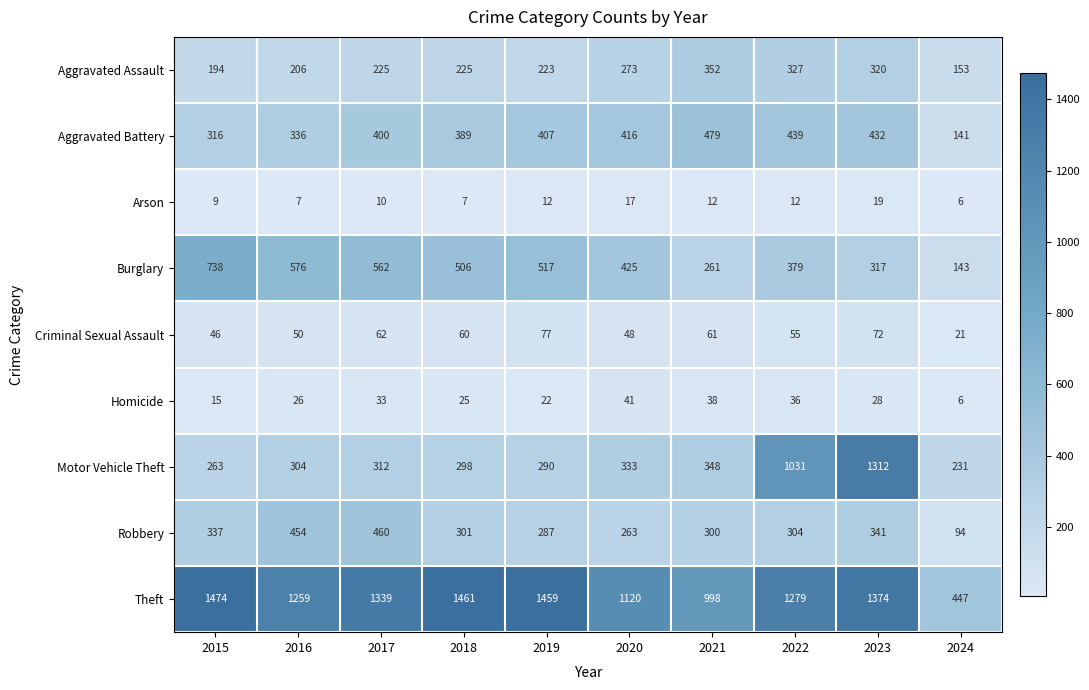

How many distinct data groups are displayed?

9